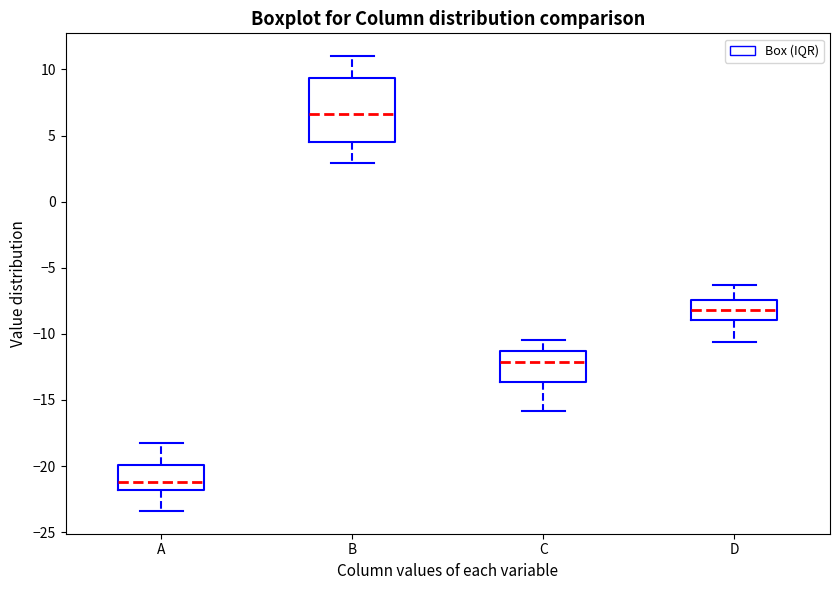

Which box has the highest median line?

B